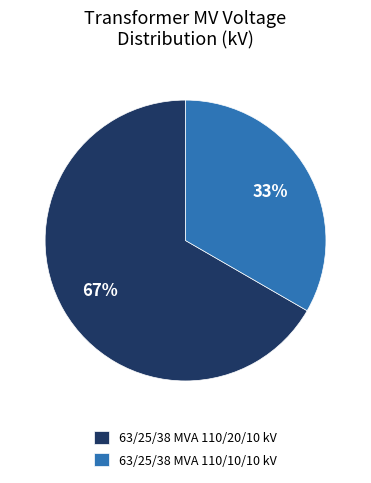

What is the ratio of the value at 63/25/38 MVA 110/10/10 kV to the value at 63/25/38 MVA 110/20/10 kV?

0.5